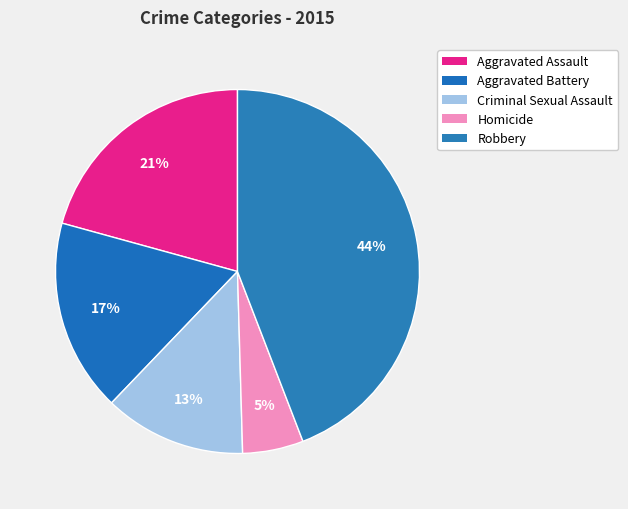

Which has a higher value, Criminal Sexual Assault or Aggravated Assault?

Aggravated Assault